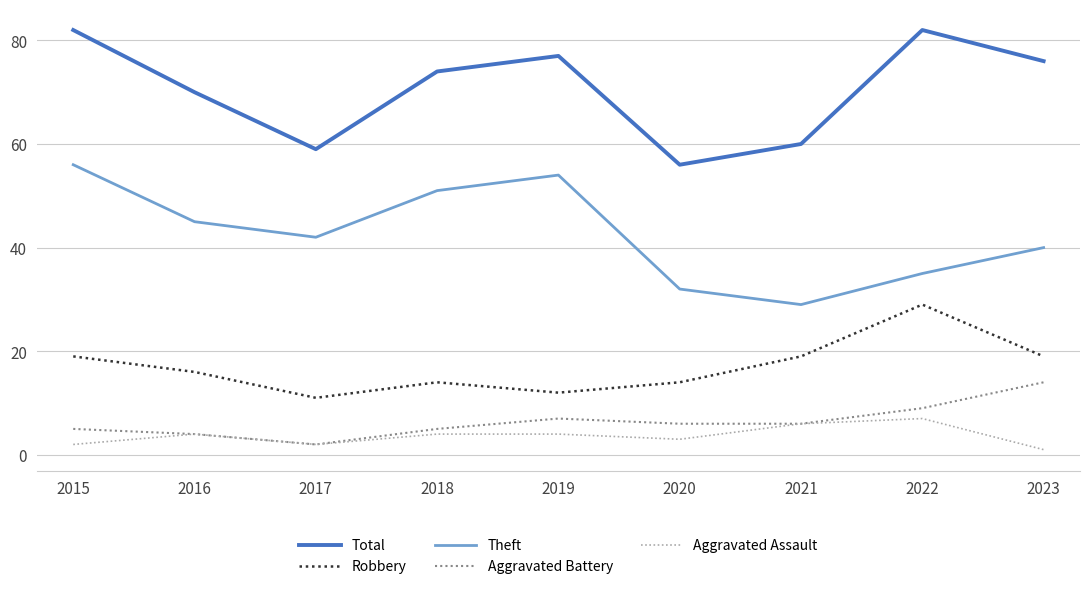

Count the Robbery values in the range 14 to 19.

6